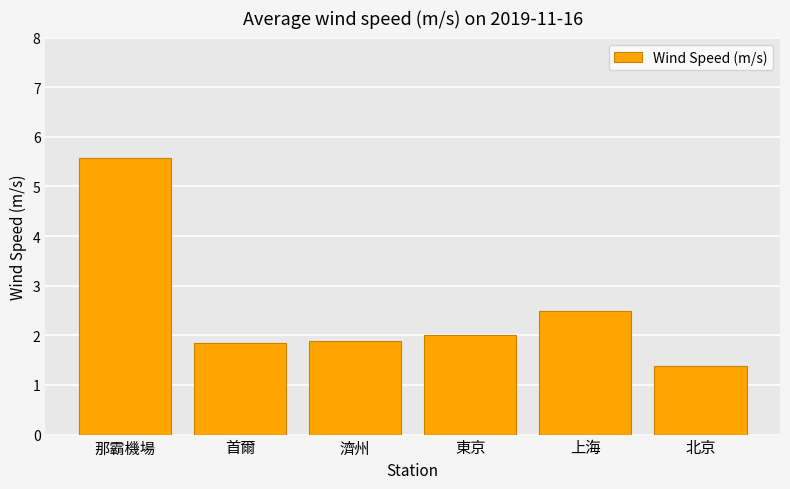

How many data points are less than 2?

3